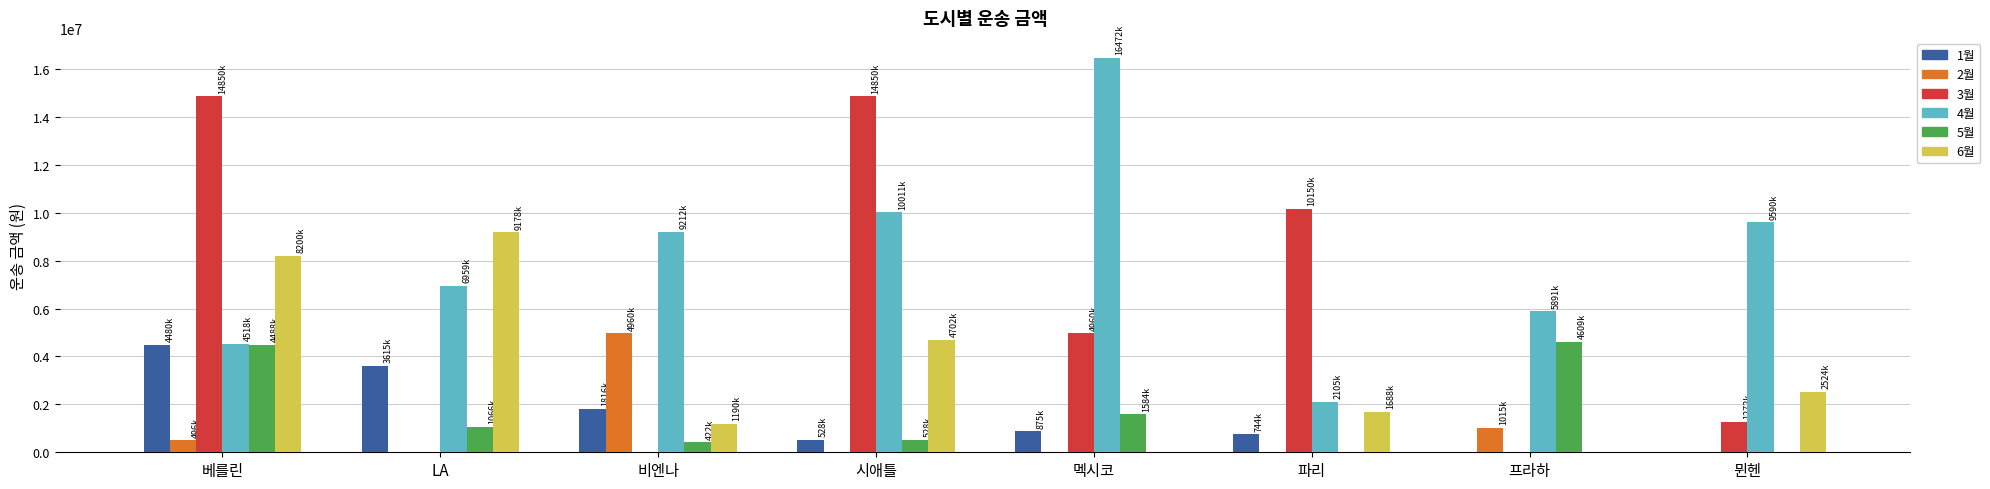

What is the highest value of the 1월 series?

4480000